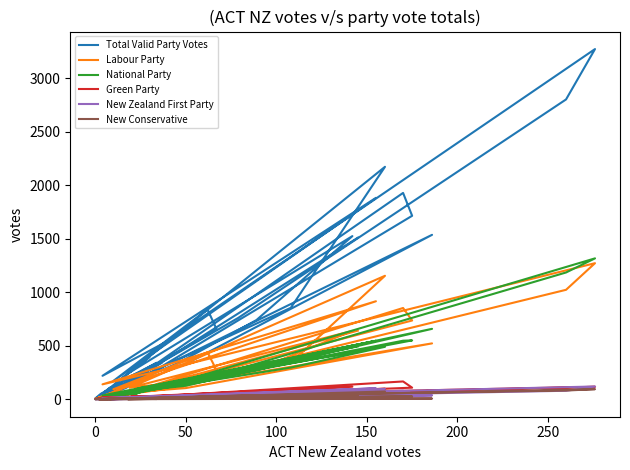

The Total Valid Party Votes series shows 203 at 0. True or false?

True